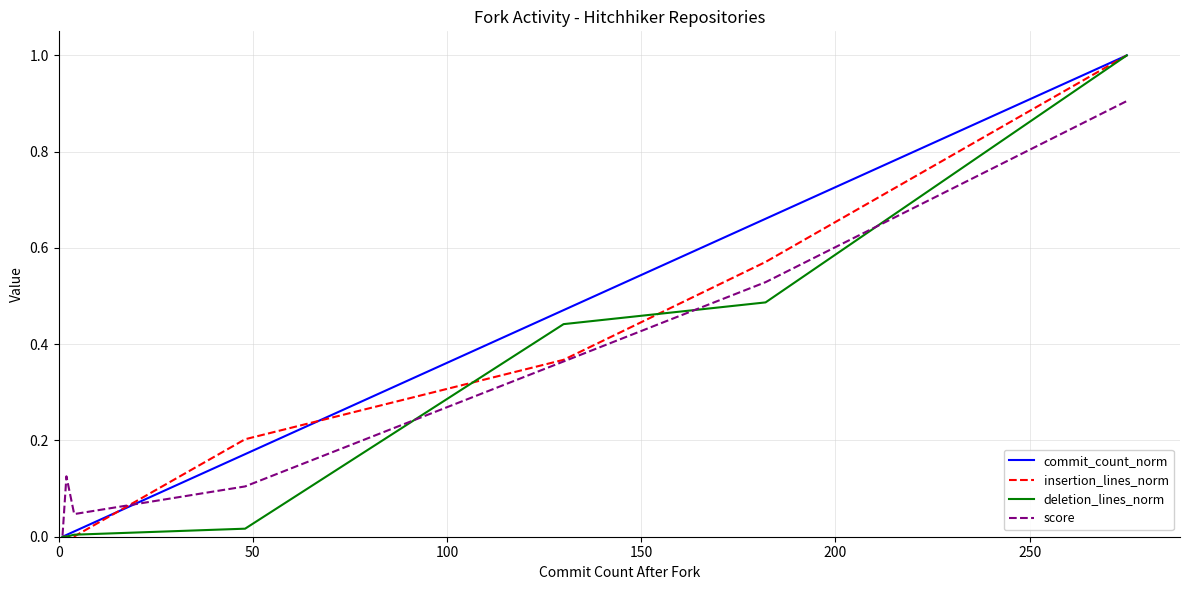

What is the greatest value displayed?

1.0